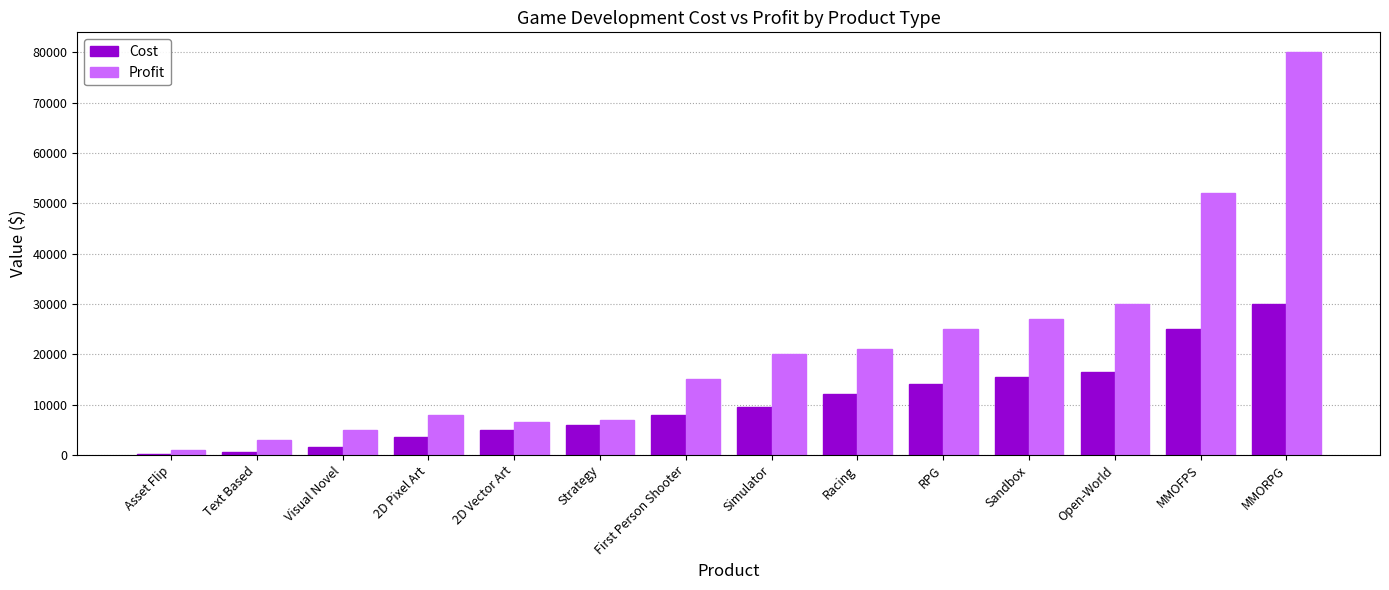

How many data points does each series have?

14